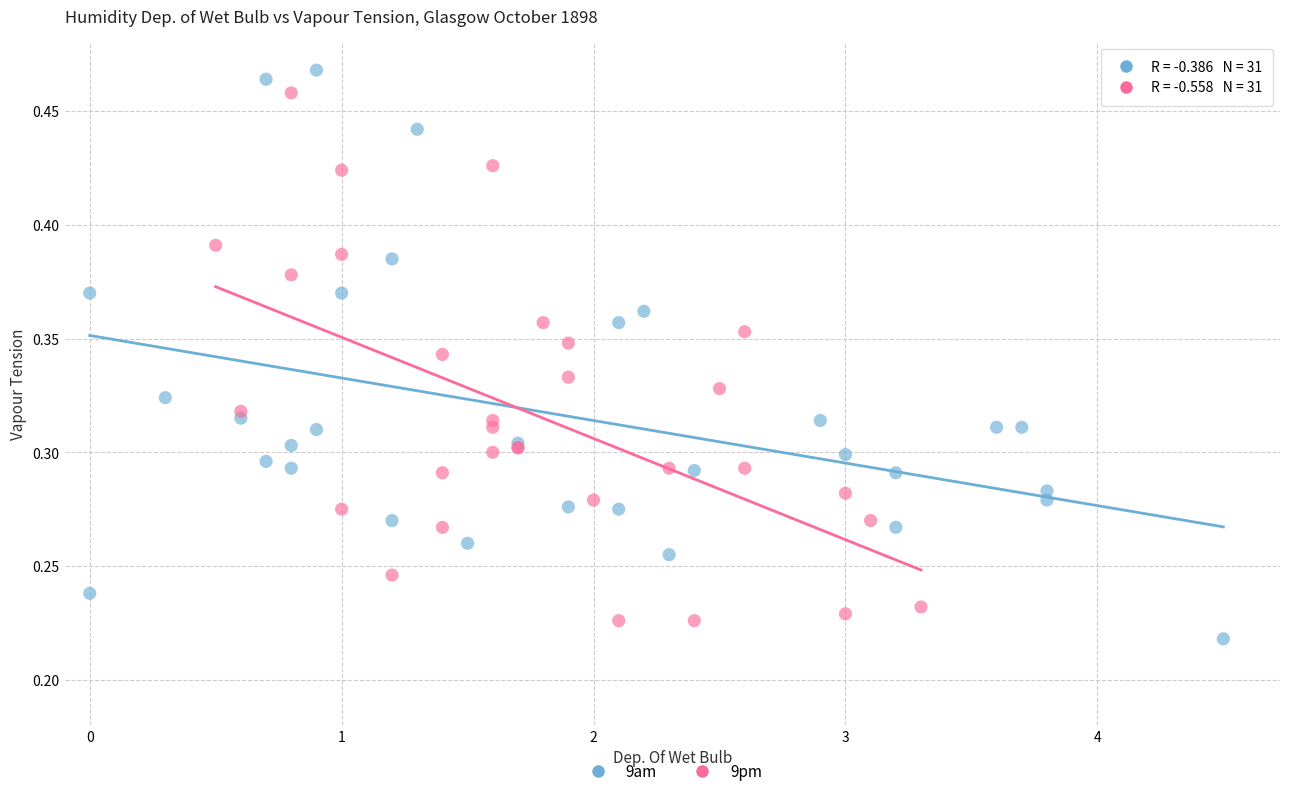

Which series has the largest Y range (max minus min)?

9am